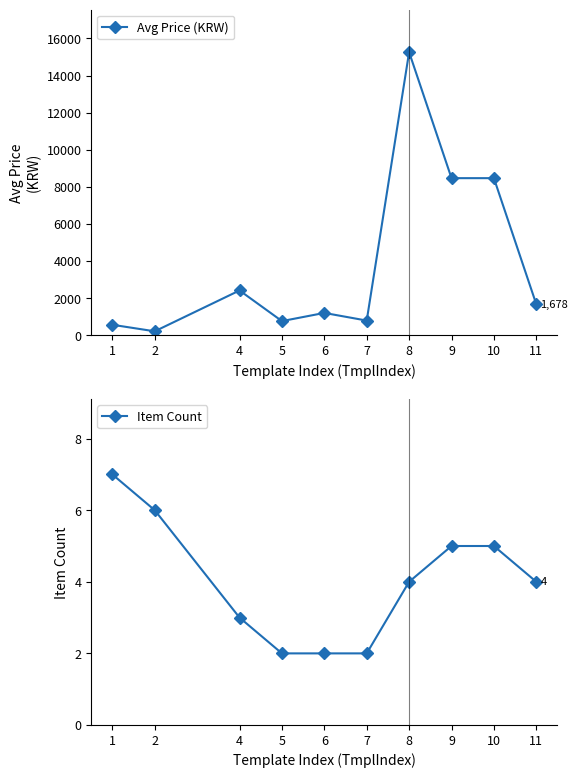

How many Item Count values are between 2 and 5?

8